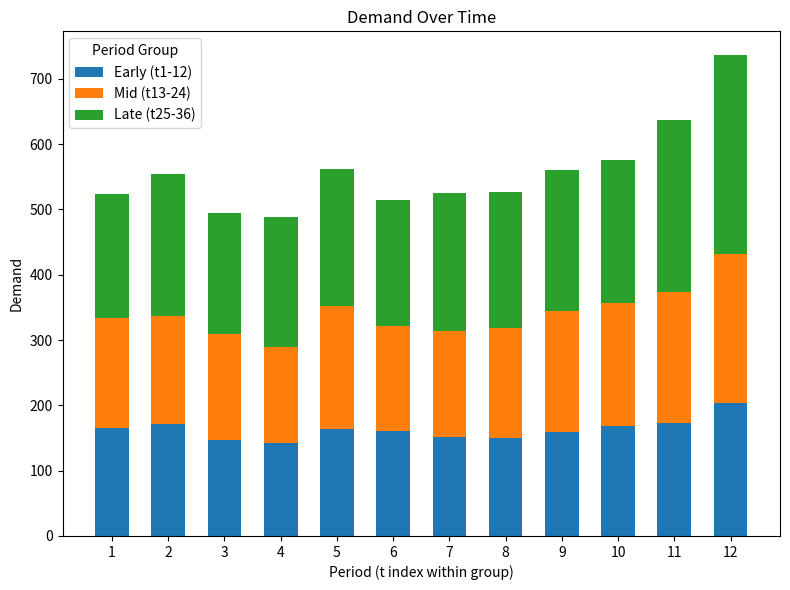

What is the maximum value for Early (t1-12)?

203